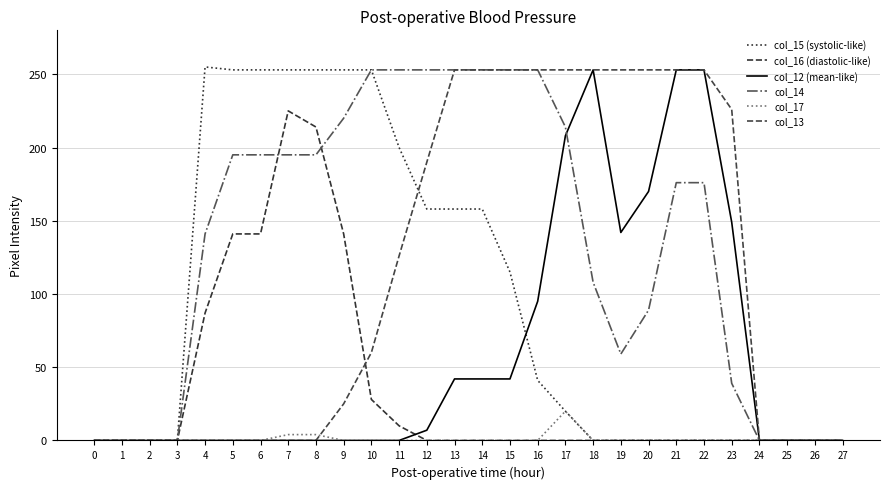

Reading left to right, what are all the values shown in this chart?

col_15 (systolic-like): 0	0	0	0	255	253	253	253	253	253	253	200	158	158	158	115	41	20	0	0	0	0	0	0	0	0	0	0
col_16 (diastolic-like): 0	0	0	0	87	141	141	225	214	141	28	10	0	0	0	0	0	0	0	0	0	0	0	0	0	0	0	0
col_12 (mean-like): 0	0	0	0	0	0	0	0	0	0	0	0	7	42	42	42	95	208	253	142	170	253	253	149	0	0	0	0
col_14: 0	0	0	0	141	195	195	195	195	220	253	253	253	253	253	253	253	214	108	59	89	176	176	39	0	0	0	0
col_17: 0	0	0	0	0	0	0	4	4	0	0	0	0	0	0	0	0	20	0	0	0	0	0	0	0	0	0	0
col_13: 0	0	0	0	0	0	0	0	0	25	60	126	190	253	253	253	253	253	253	253	253	253	253	226	0	0	0	0